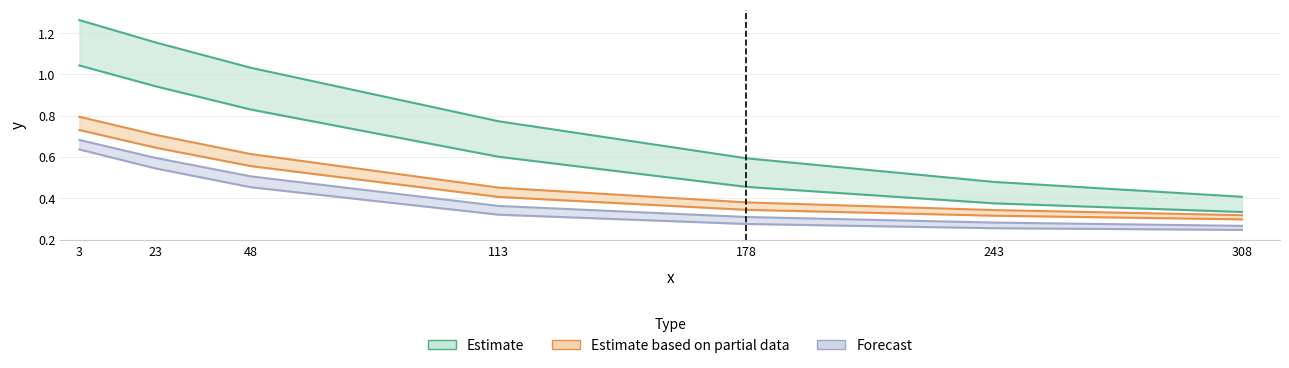

How many lines are shown in the chart?

6